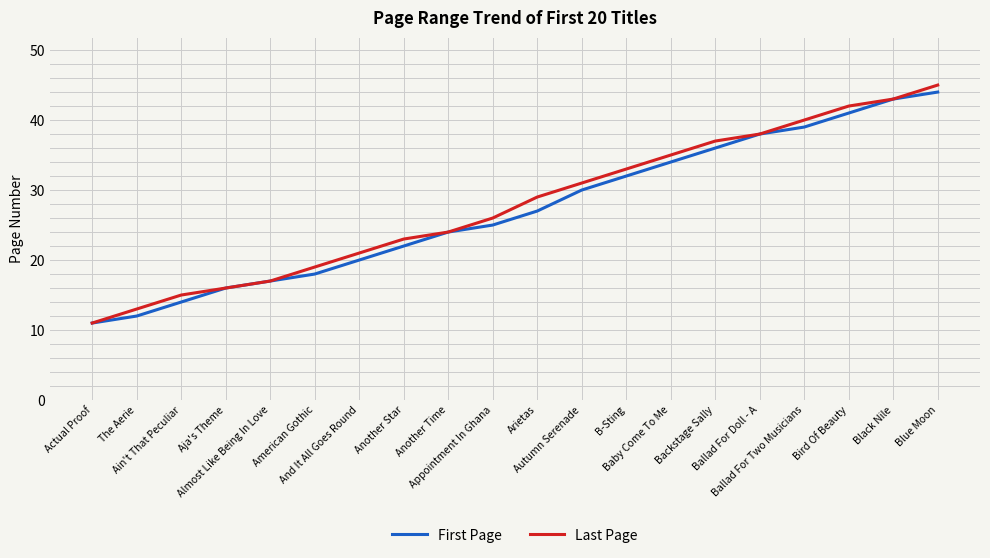

Rank the series at And It All Goes Round from highest to lowest value.

Last Page, First Page